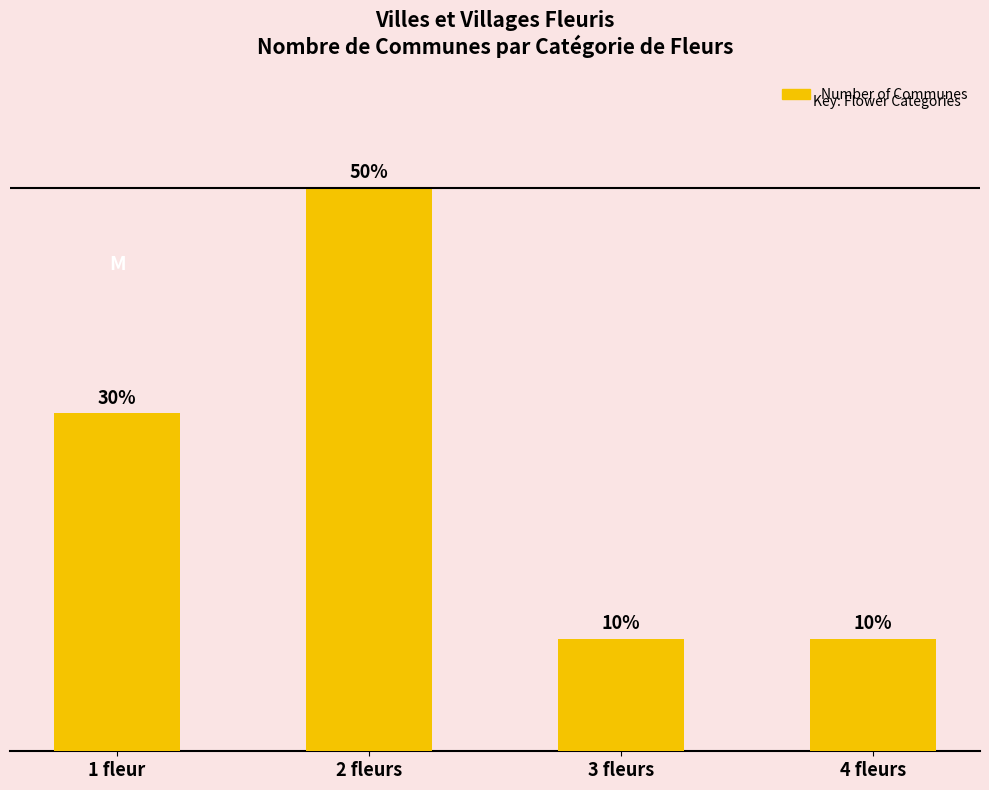

How many values are between 1 and 5?

4